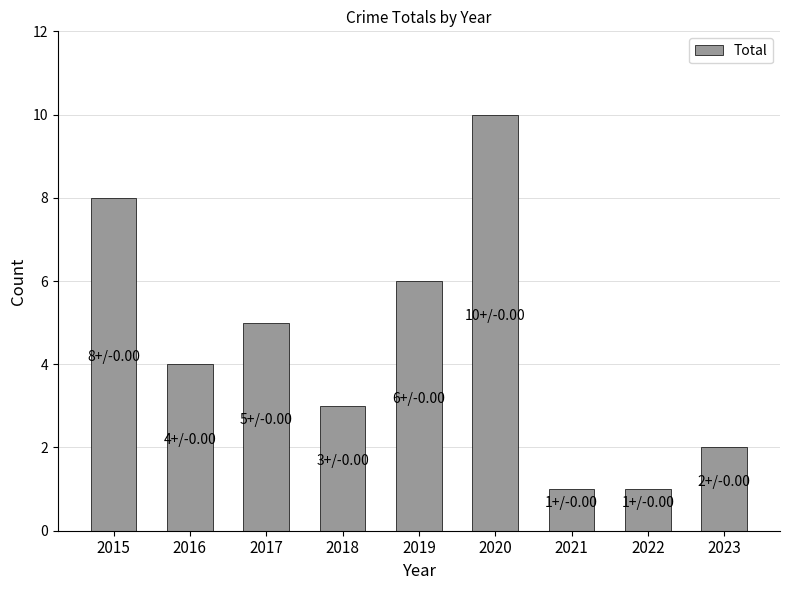

The chart shows a value of 4 at 2016. True or false?

True